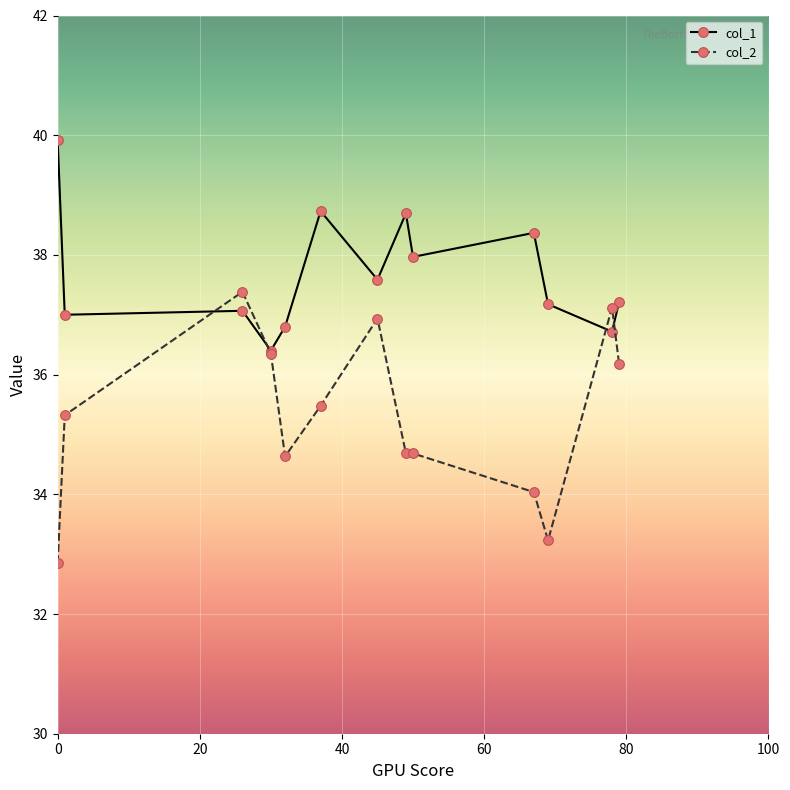

Rank the series by their average value, from highest to lowest.

col_1, col_2